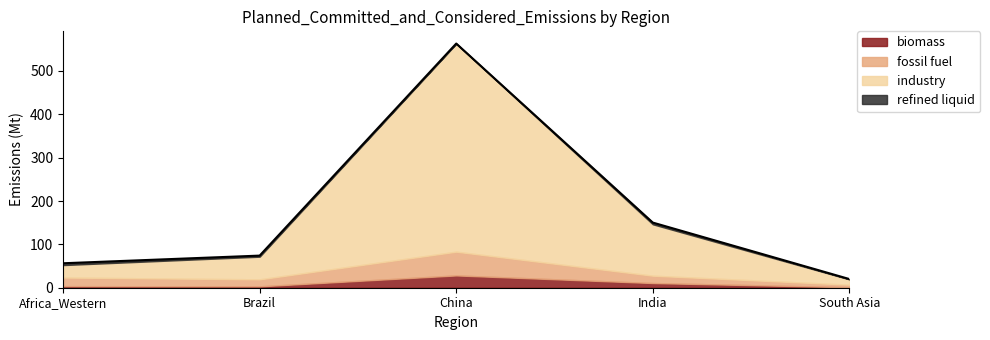

Where is the first local minimum for refined liquid?

China